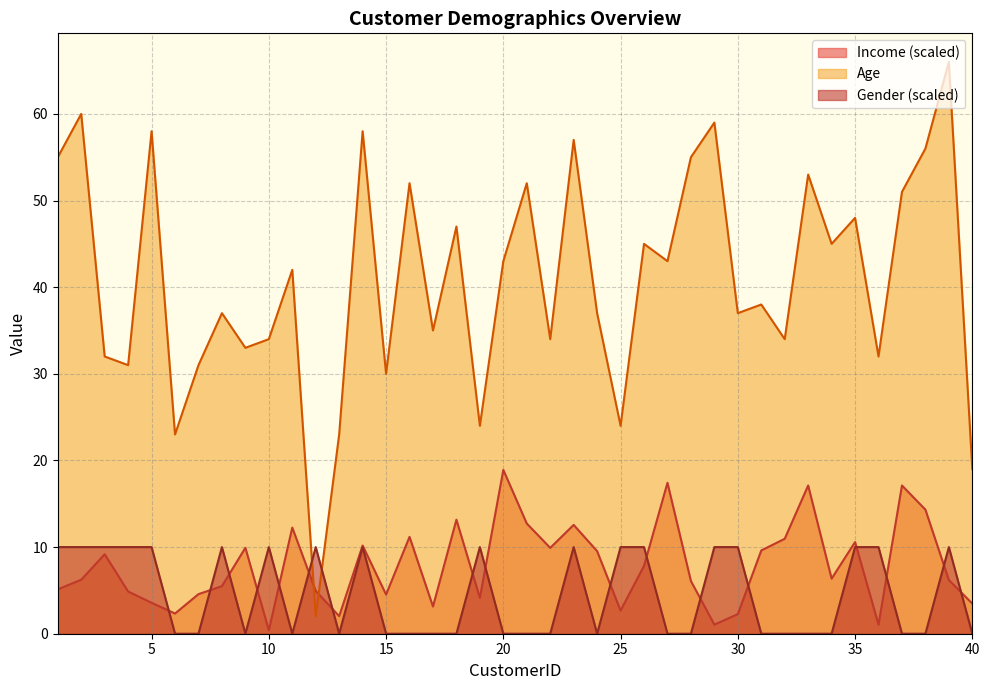

Between which two adjacent categories do Gender and Age first intersect?

11 and 12